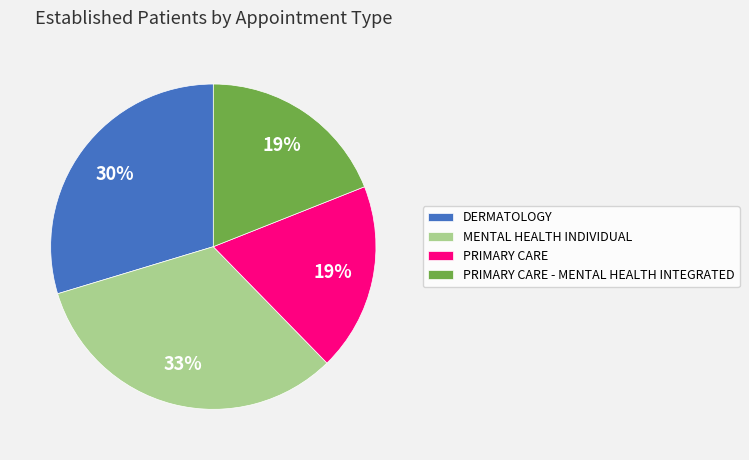

What percentage is the PRIMARY CARE slice, to the nearest percent?

19%